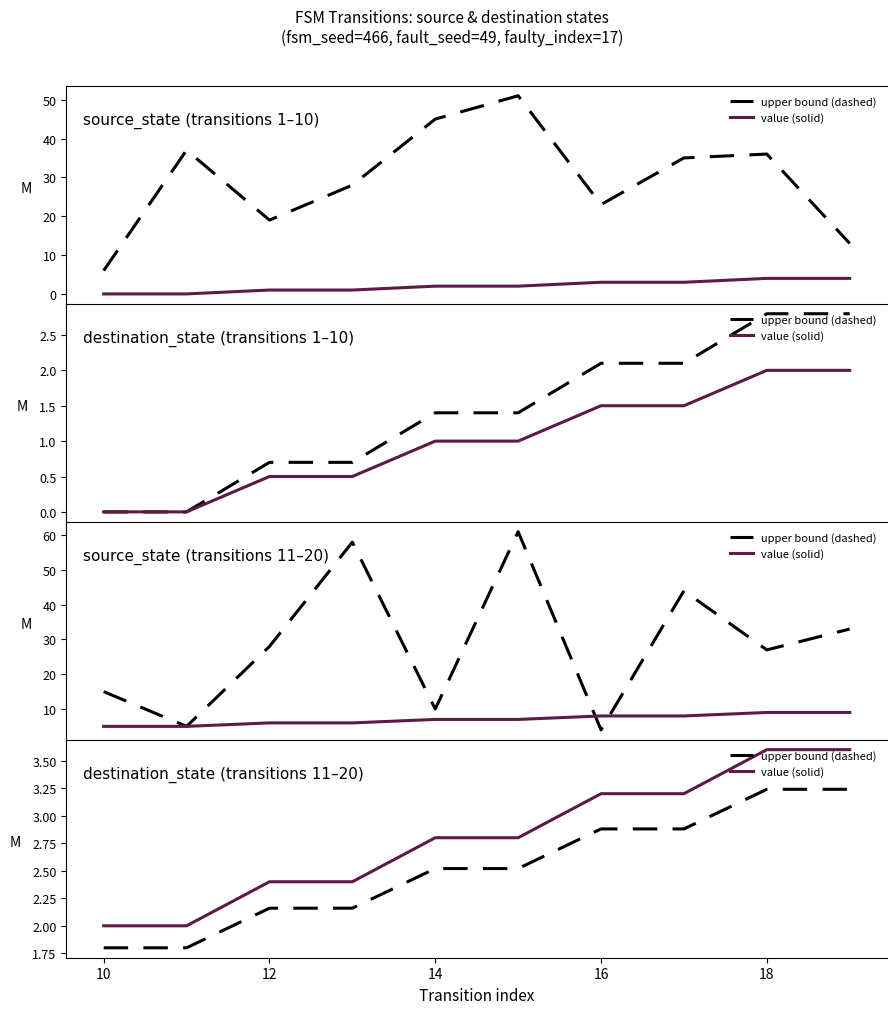

Is the value of upper bound (dashed) at 12 greater than the value of value (solid) at 9?

No